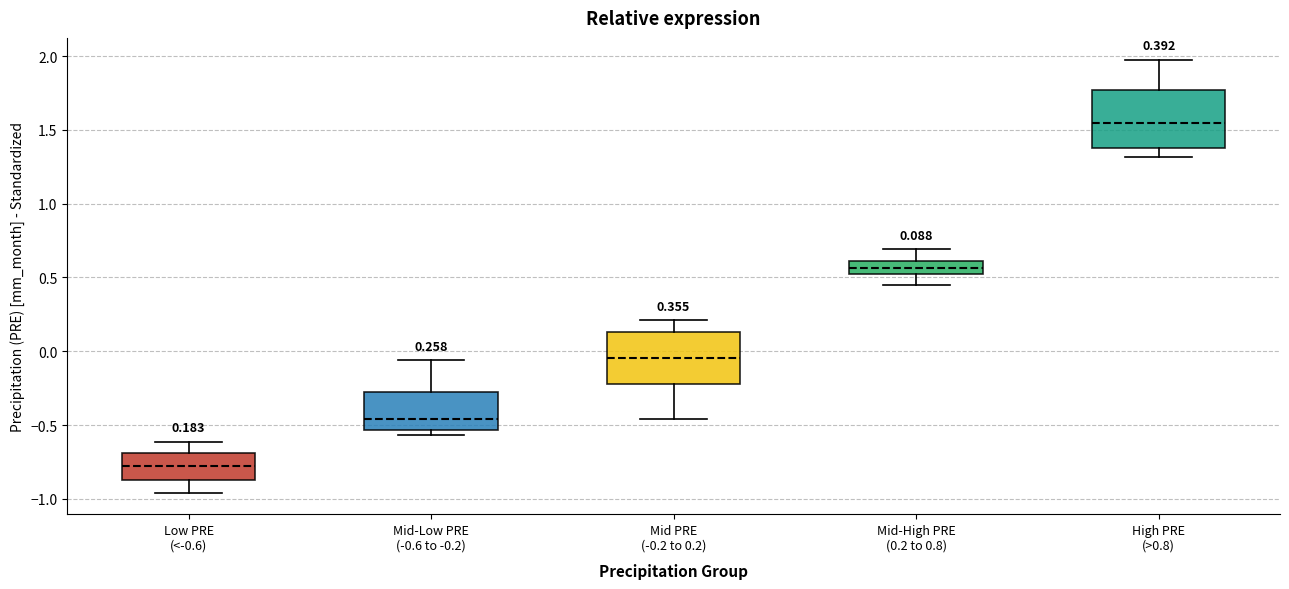

Which box's median line is the highest?

High PRE (>0.8)